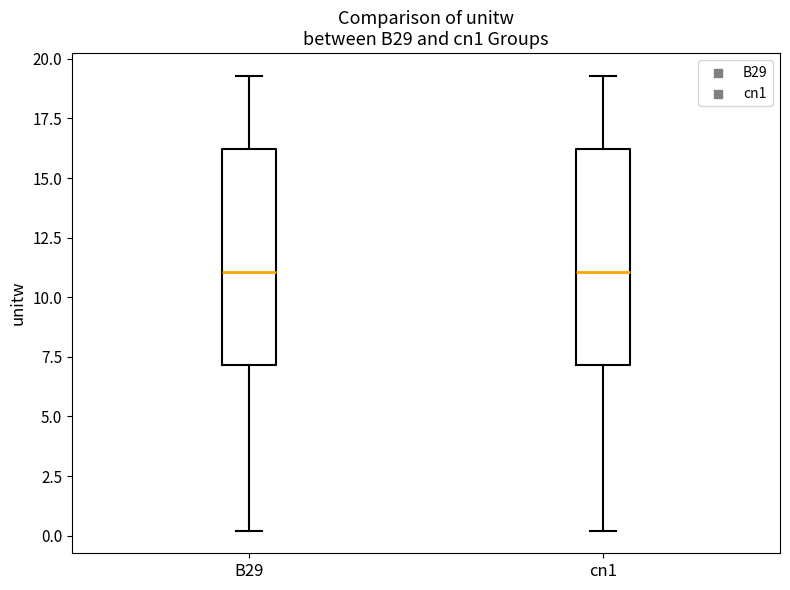

Where is the upper edge of the box for B29 on the y-axis? The values are not printed on the chart, so give them approximately, as read against the axis.

16.0